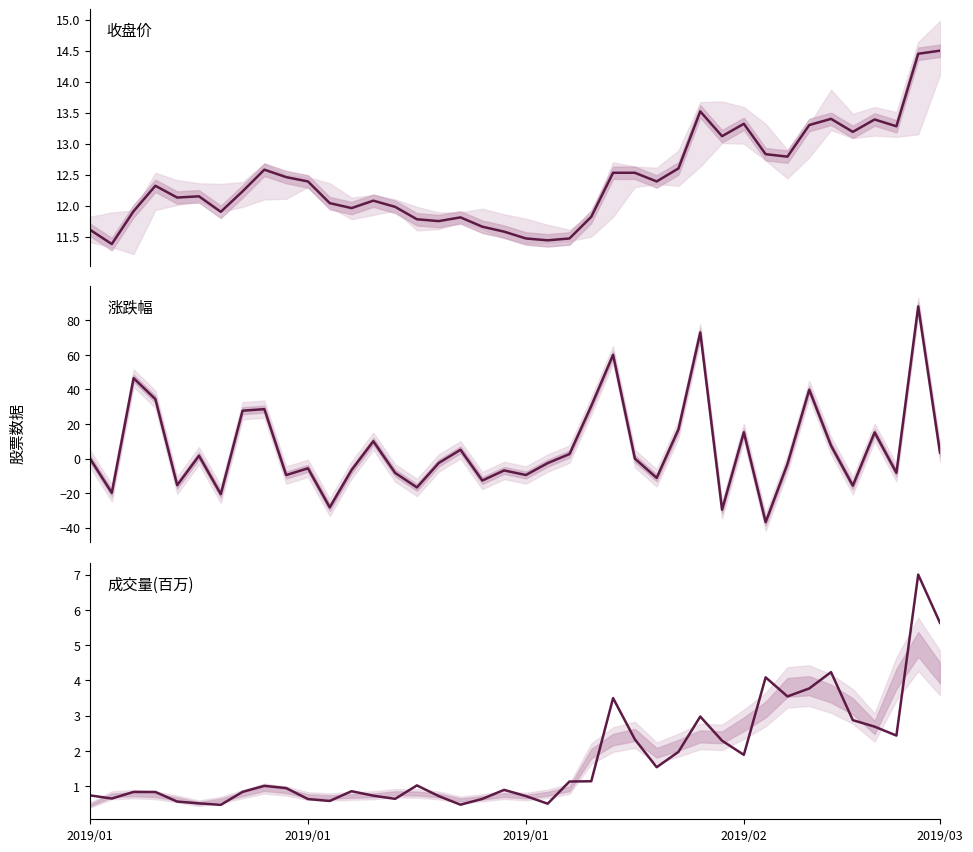

How many data points in 收盘 are above 12?

25